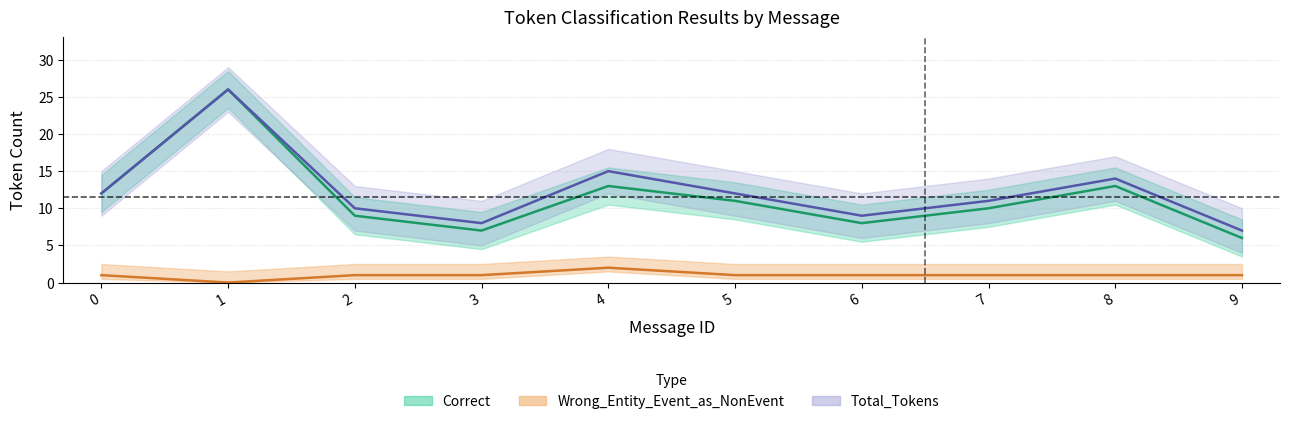

At which category is the sum across all series the highest?

1